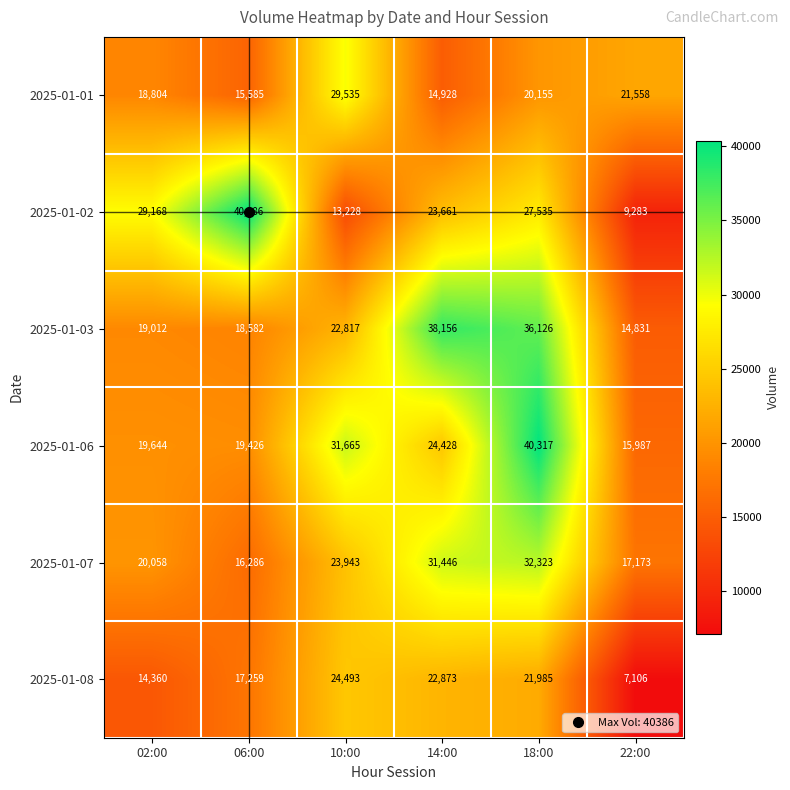

True or false: 2025-01-03 has a value of 23411 at 22:00.

False